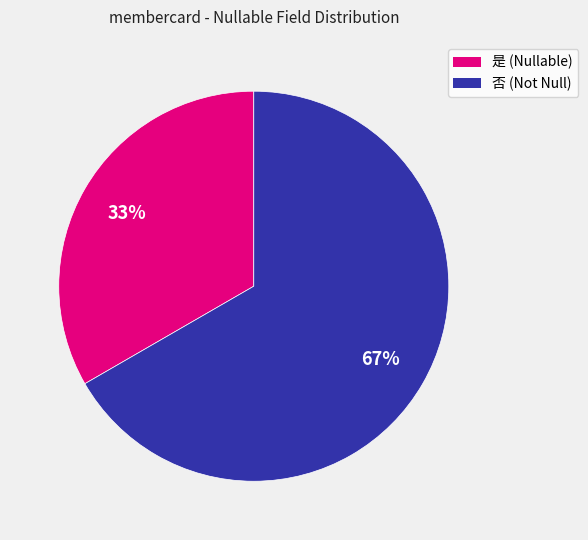

Is there any slice that represents more than half of the pie?

Yes